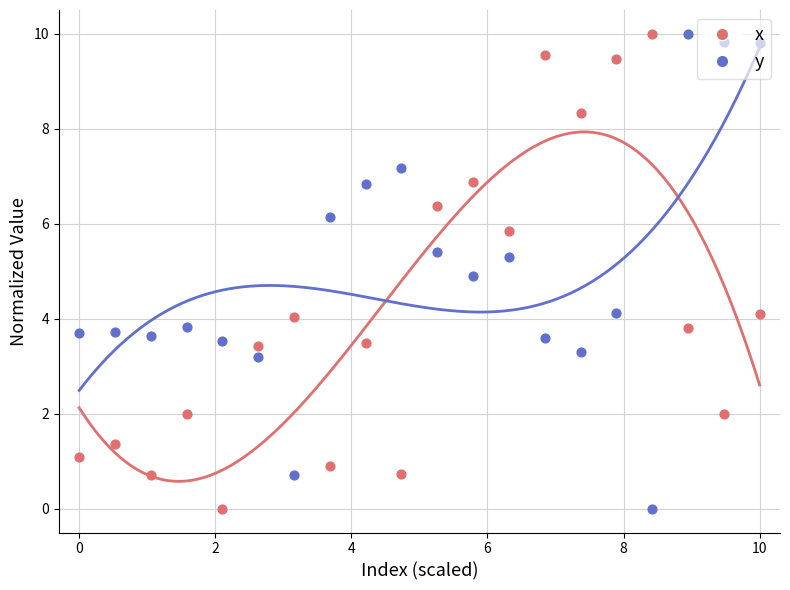

What is the total value across all series at 0?

4.8